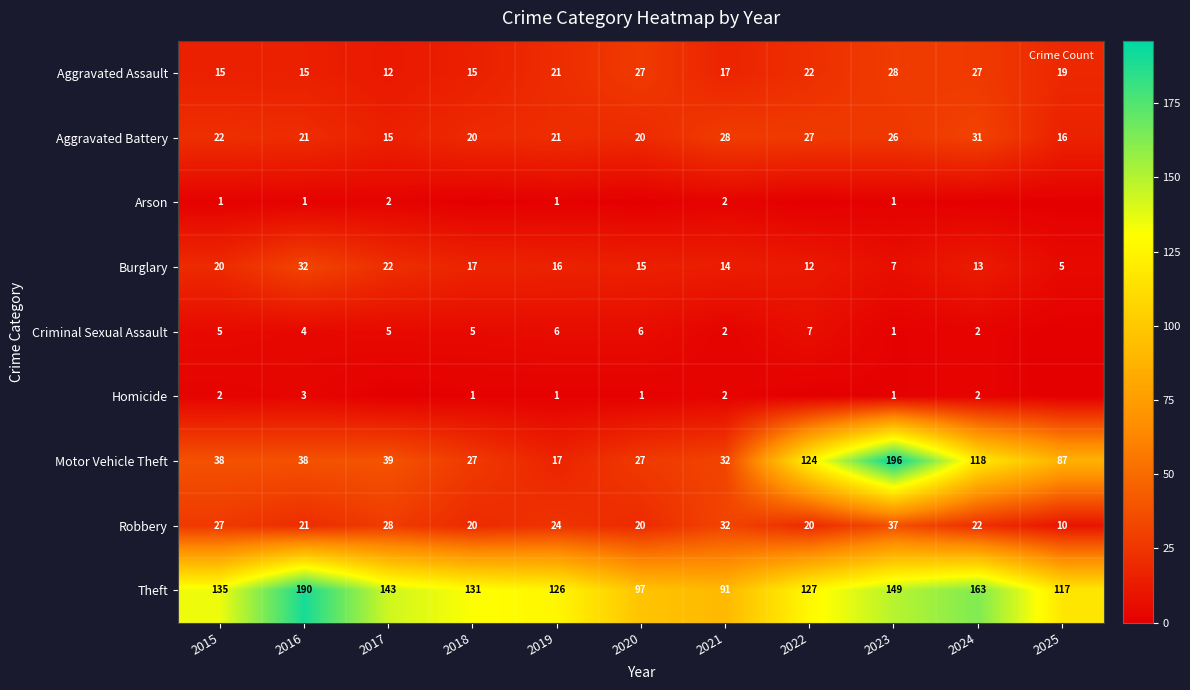

Is it true that Arson equals 1 at 2015?

True